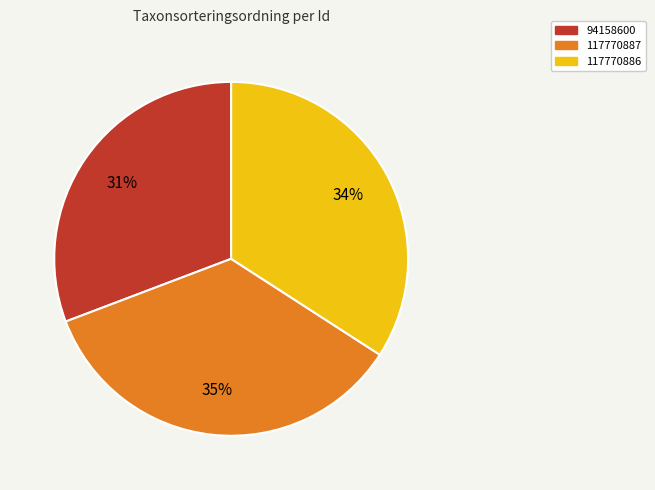

To the nearest percent, what percentage of the pie is 117770887?

35%